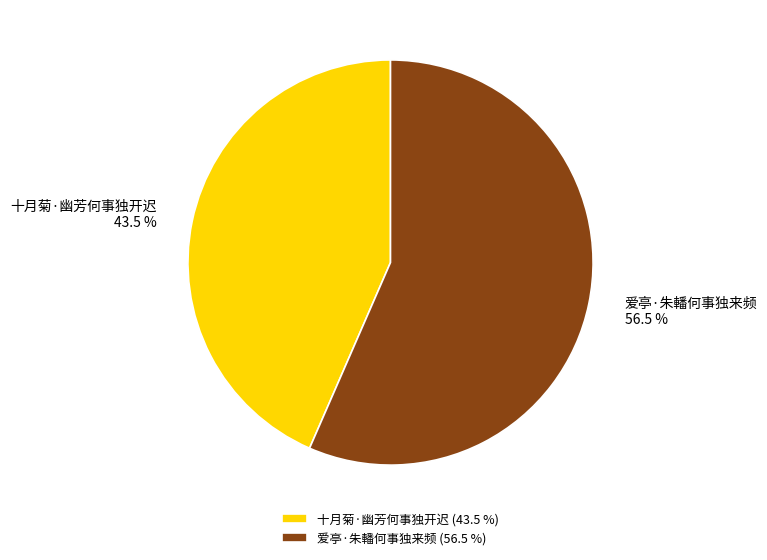

How many slices are in this pie chart?

2